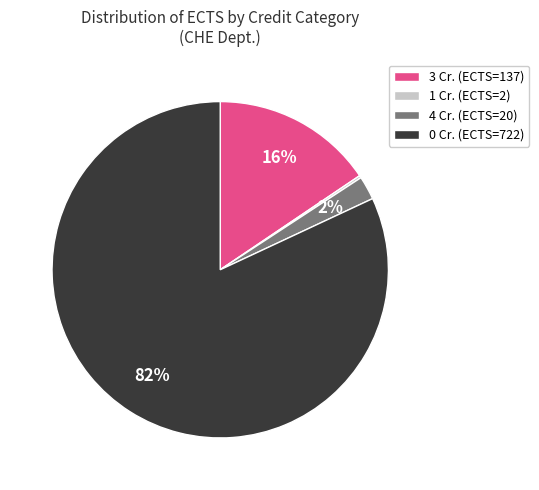

Which category has the biggest portion of the pie?

0 Cr. (ECTS=722)